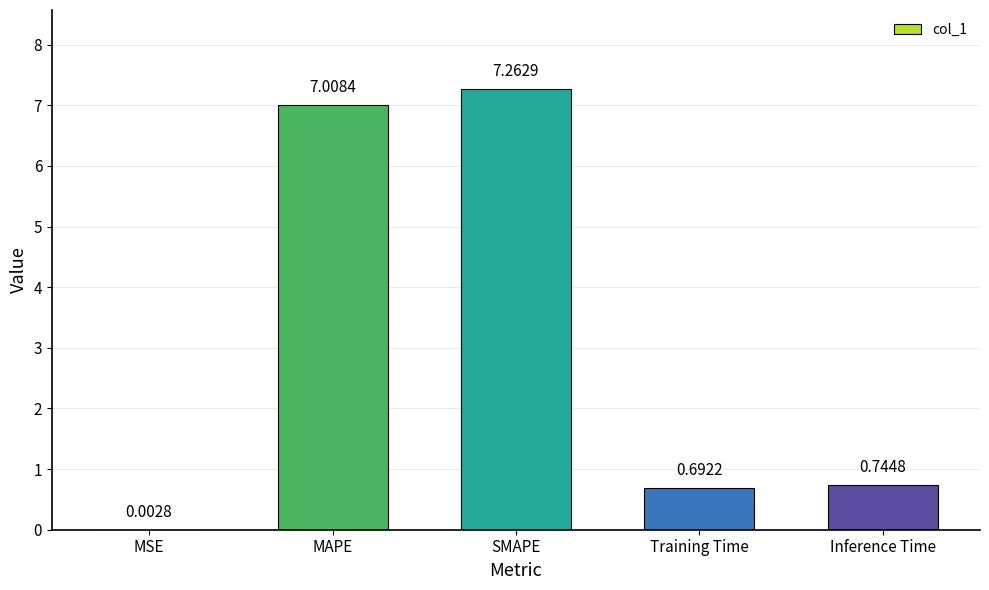

Which has a higher value, MAPE or MSE?

MAPE